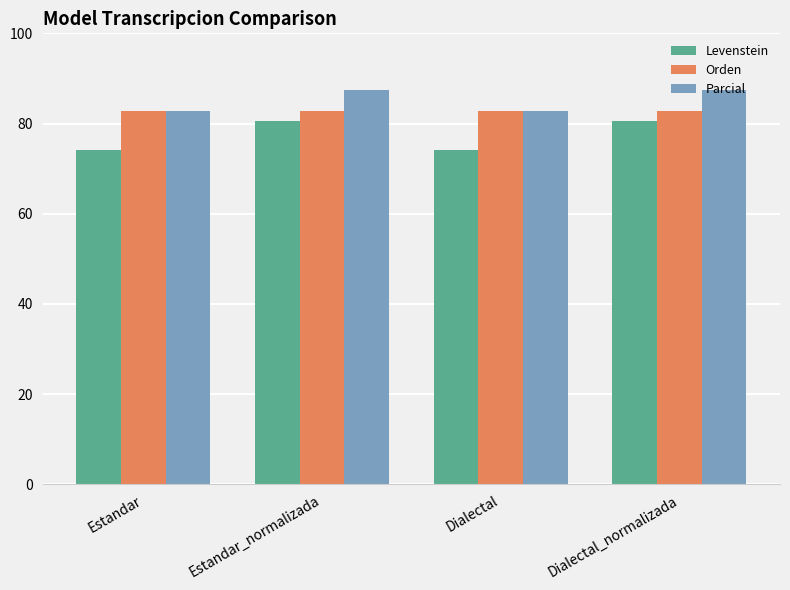

What is the label of the 1st bar from the right?

Dialectal_normalizada